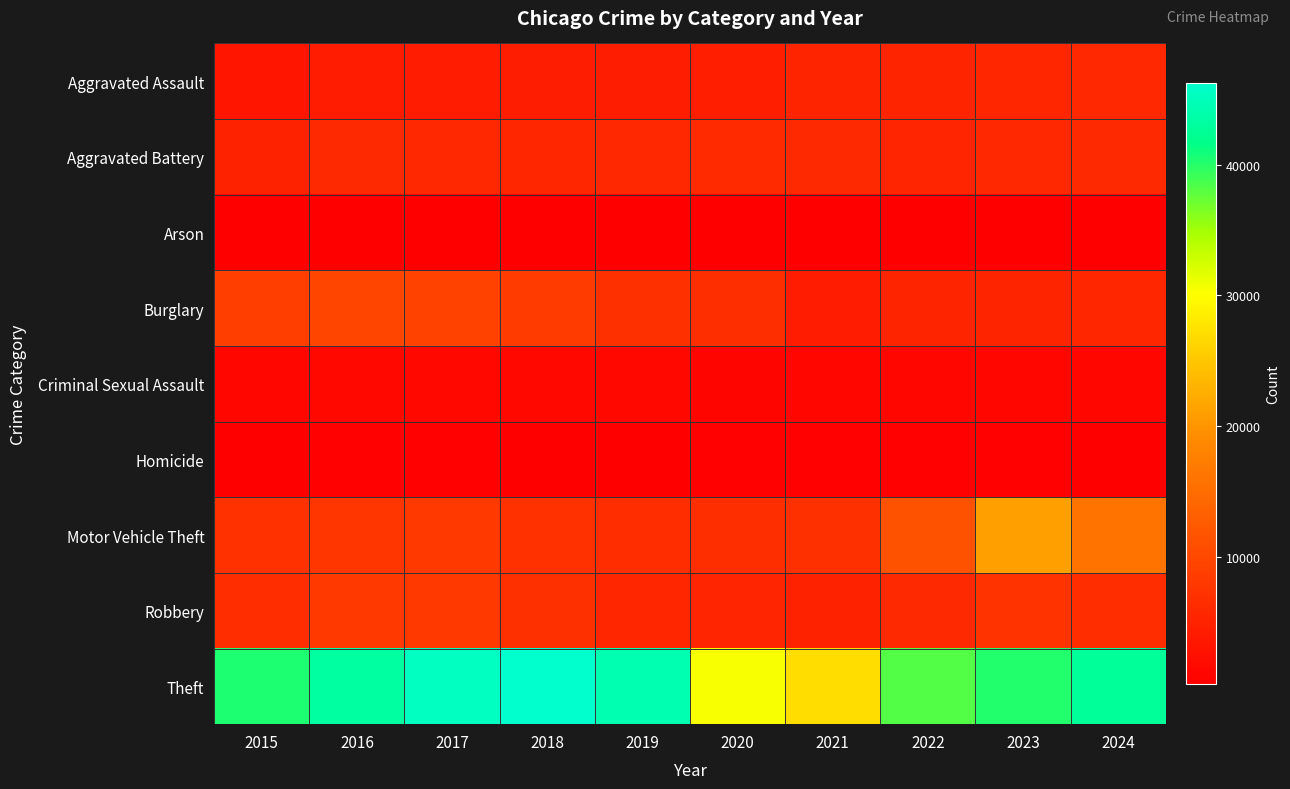

At how many categories does at least one series exceed 7593?

10